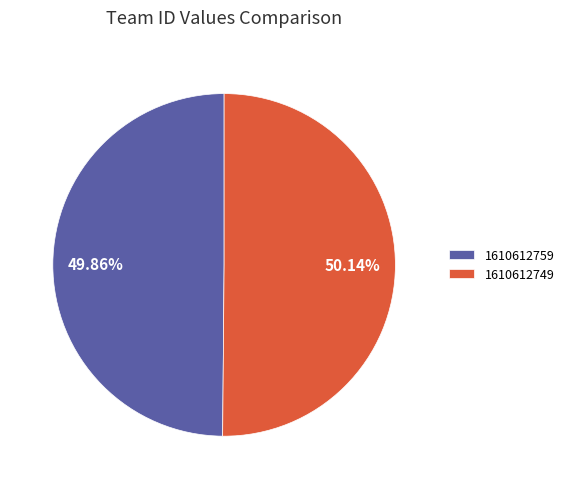

What is the ratio of the value at 1610612759 to the value at 1610612749?

1.0